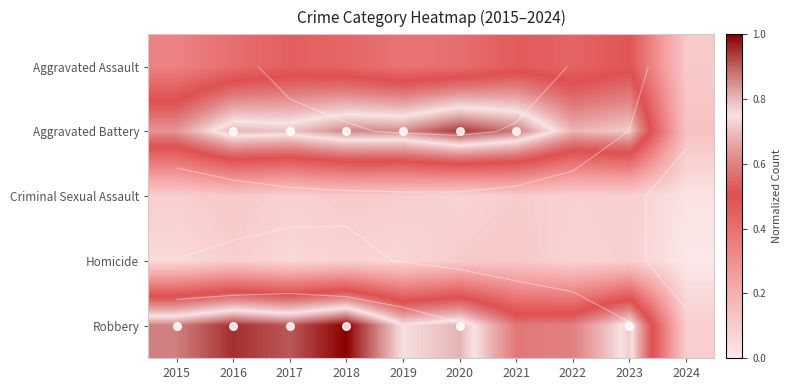

What is the average value of the Aggravated Battery series?

0.7